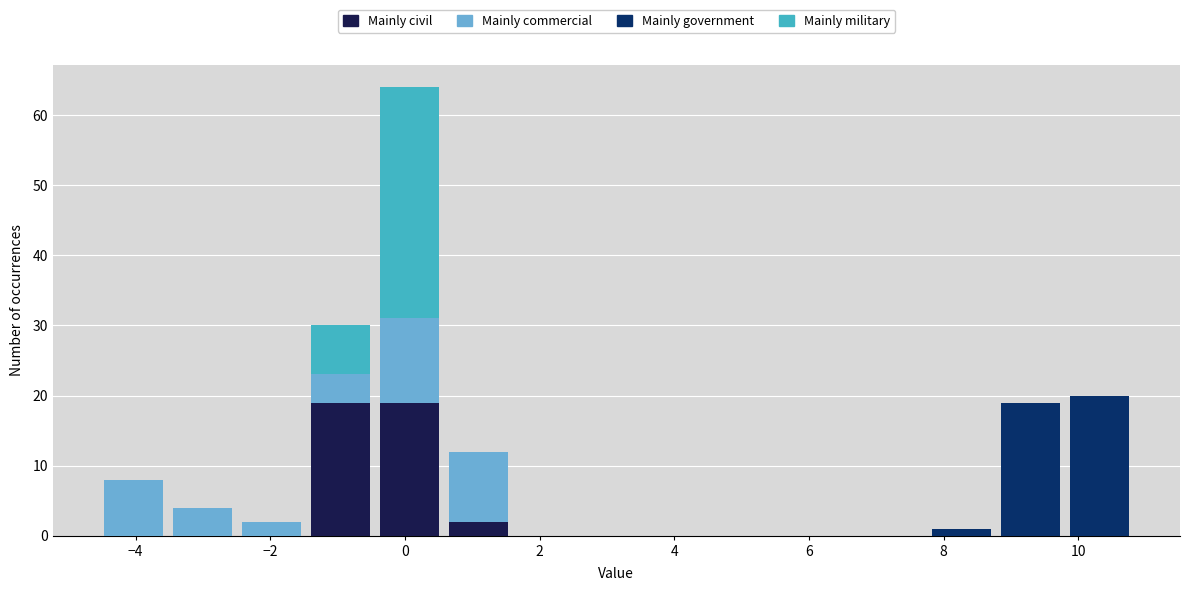

Which range on the x-axis has the tallest stacked bar (by total height)?

-0.4 to 0.6